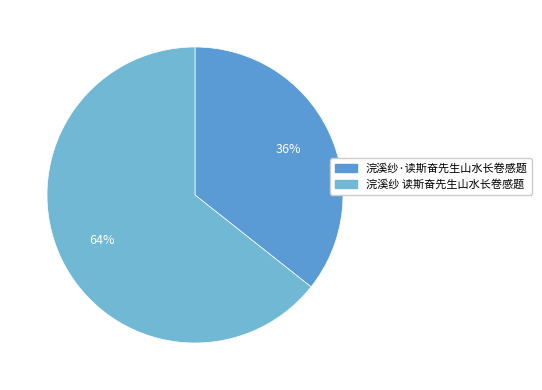

What is the largest slice in the pie chart?

浣溪纱 读斯奋先生山水长卷感题